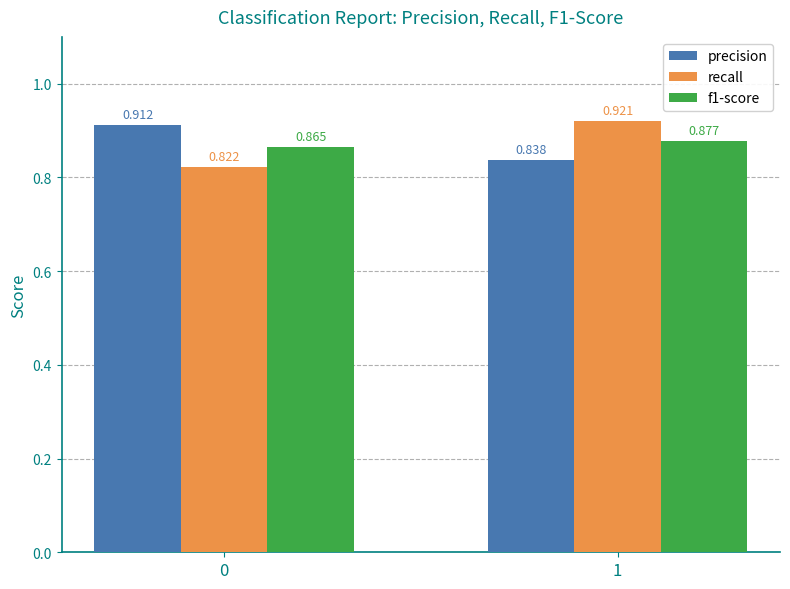

Rank the series at 0 from lowest to highest value.

recall, f1-score, precision